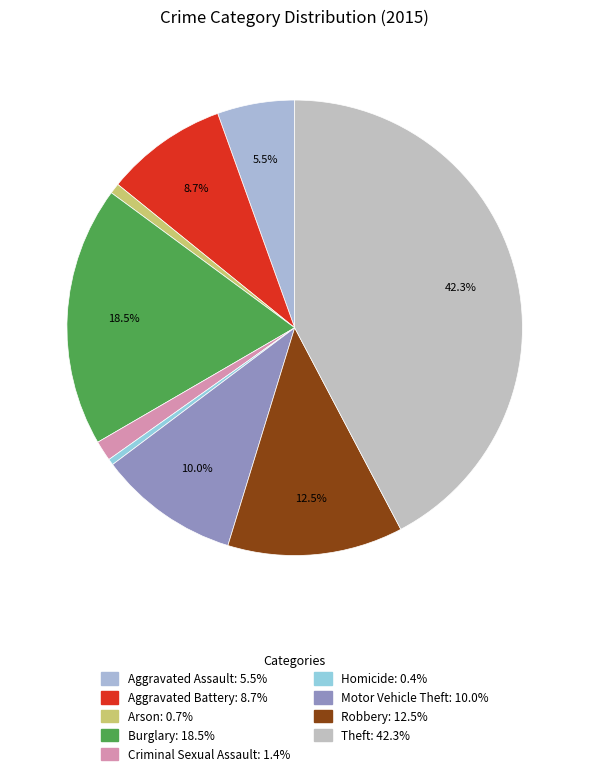

Is it true that Motor Vehicle Theft is 10% of the pie?

True